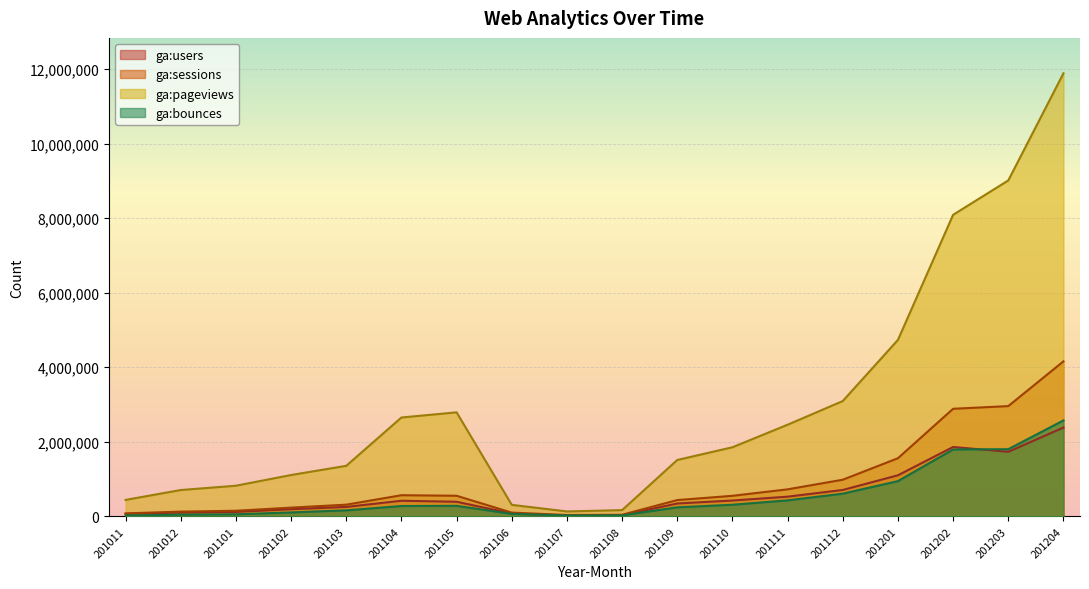

Which has a higher value, 201109 or 201202?

201202